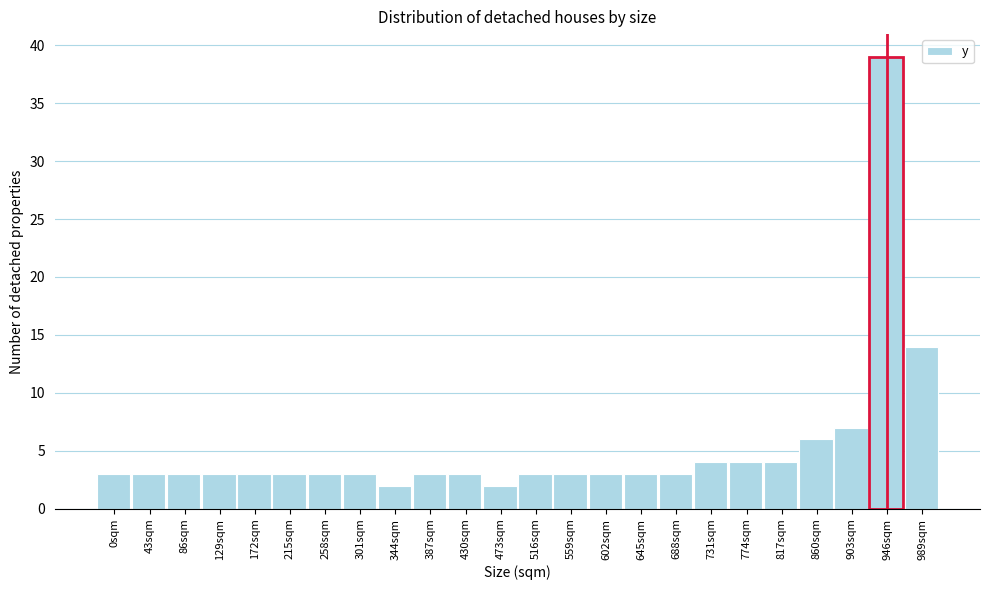

Reading left to right, what are all the values shown in this chart?

0sqm=3	43sqm=3	86sqm=3	129sqm=3	172sqm=3	215sqm=3	258sqm=3	301sqm=3	344sqm=2	387sqm=3	430sqm=3	473sqm=2	516sqm=3	559sqm=3	602sqm=3	645sqm=3	688sqm=3	731sqm=4	774sqm=4	817sqm=4	860sqm=6	903sqm=7	946sqm=39	989sqm=14